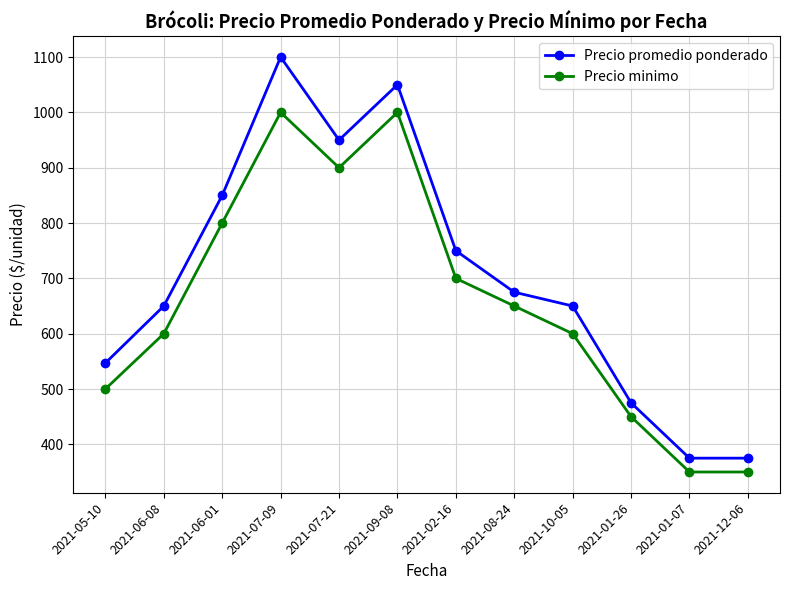

How many lines are shown in the chart?

2